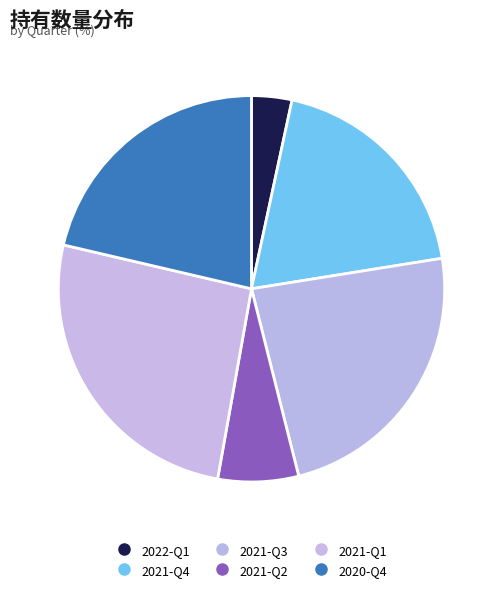

How many slices are in this pie chart?

6